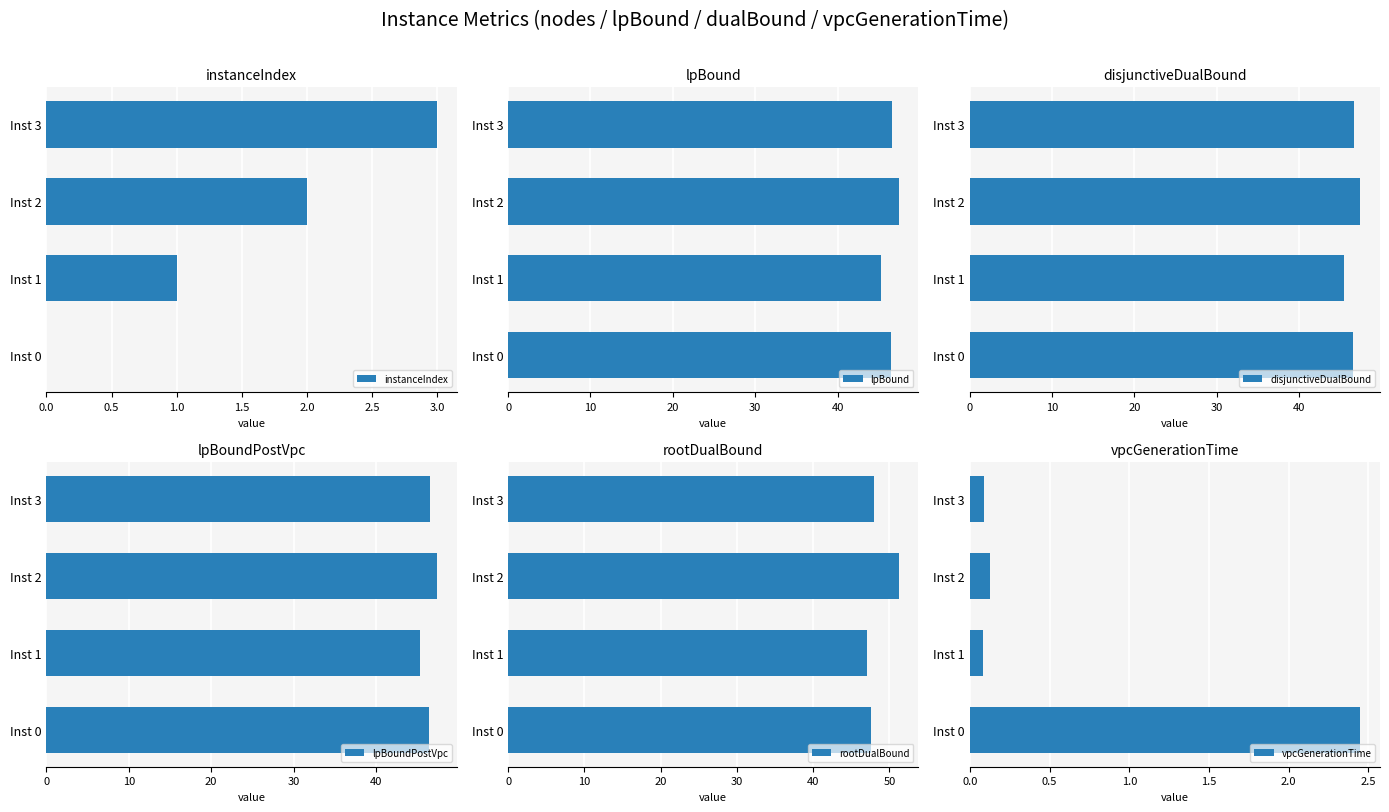

The vpcGenerationTime series shows 0.1 at Inst 3. True or false?

True